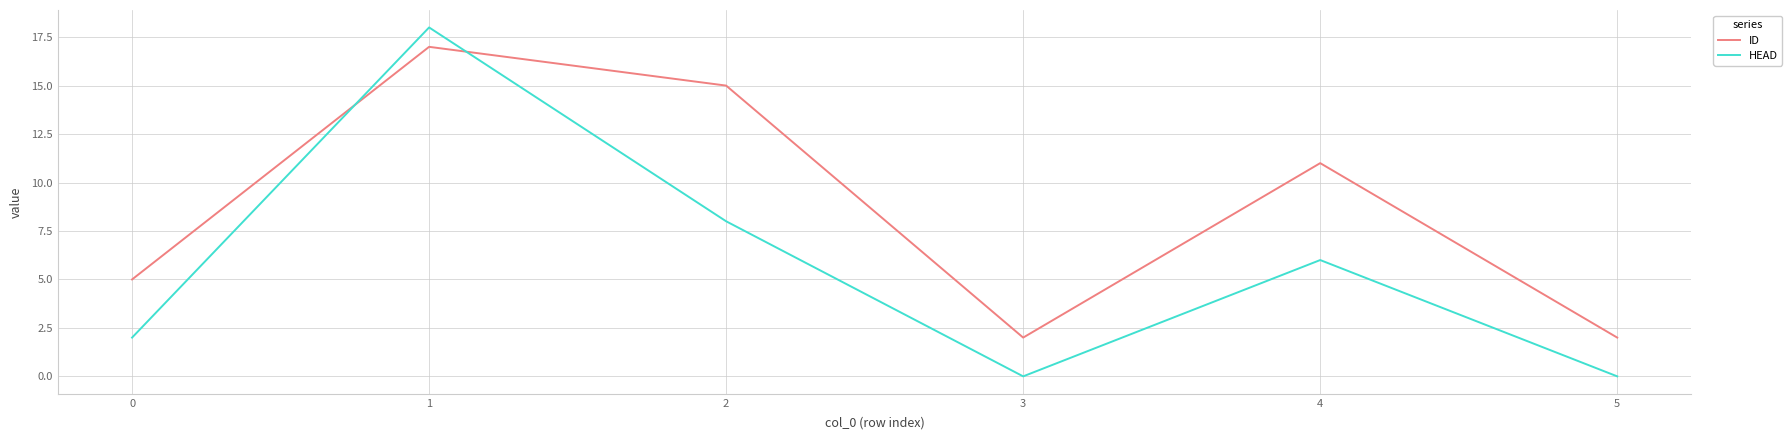

True or false: ID and HEAD cross at least once.

True